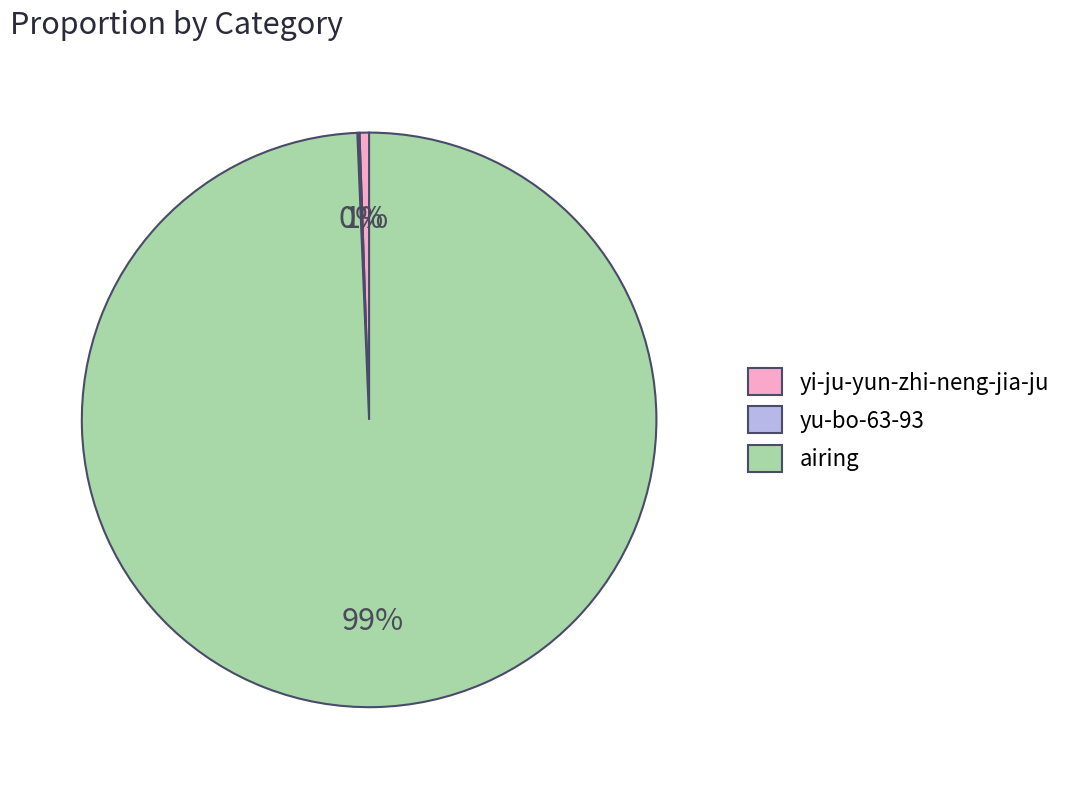

Is it true that airing is 89% of the pie?

False